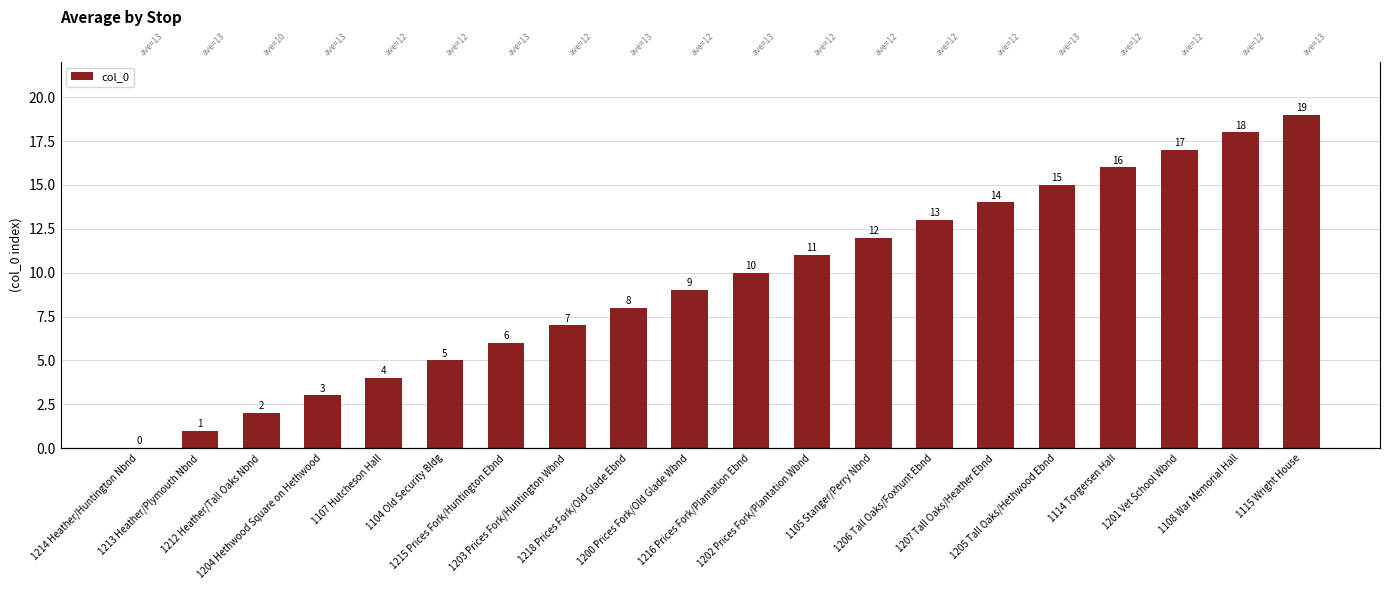

Where does the data first go above 10?

1202 Prices Fork/Plantation Wbnd